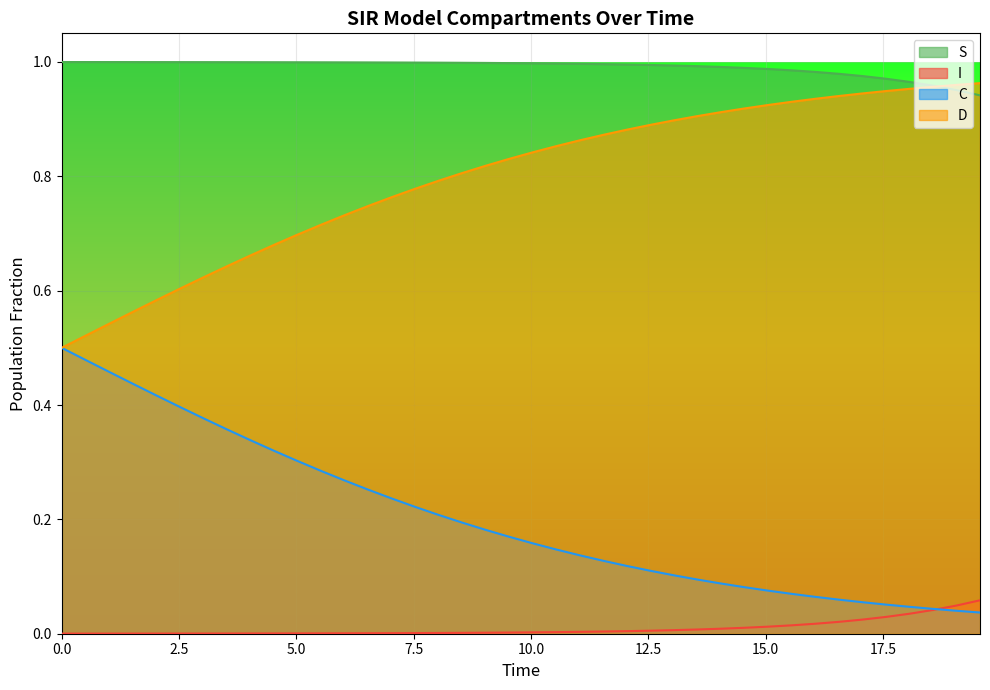

What are all the series names shown in the legend?

S, I, C, D